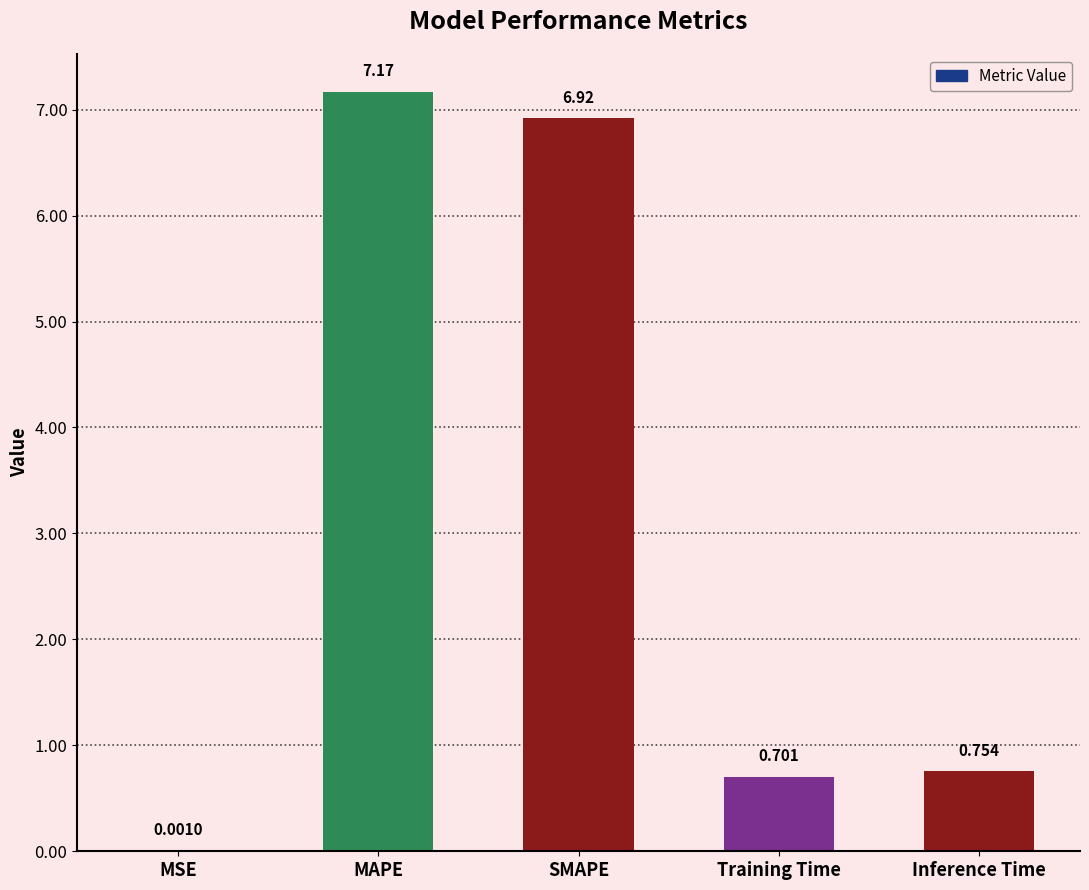

Which has a higher value, Inference Time or MAPE?

MAPE